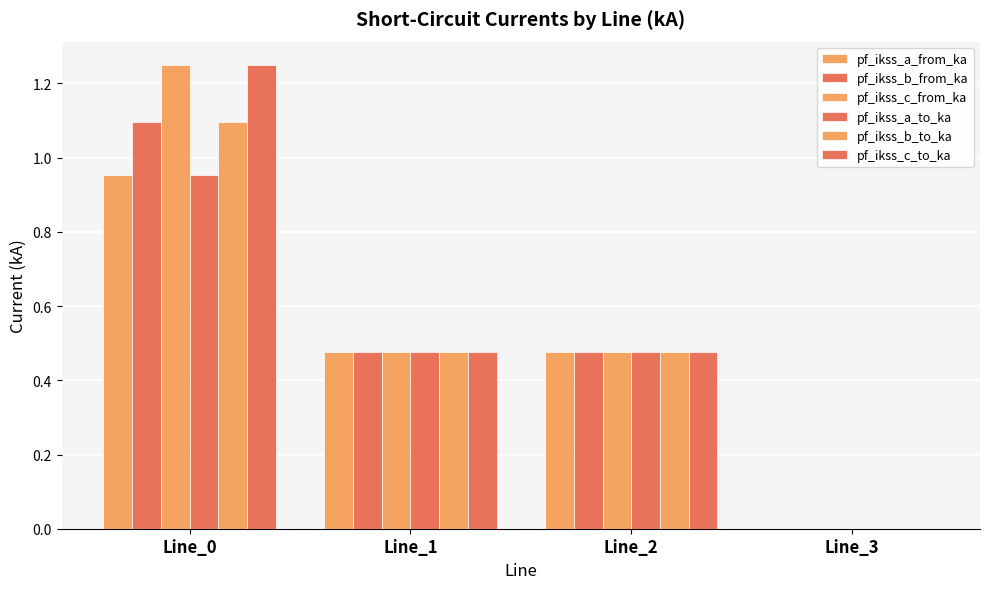

How many groups of bars are there?

4